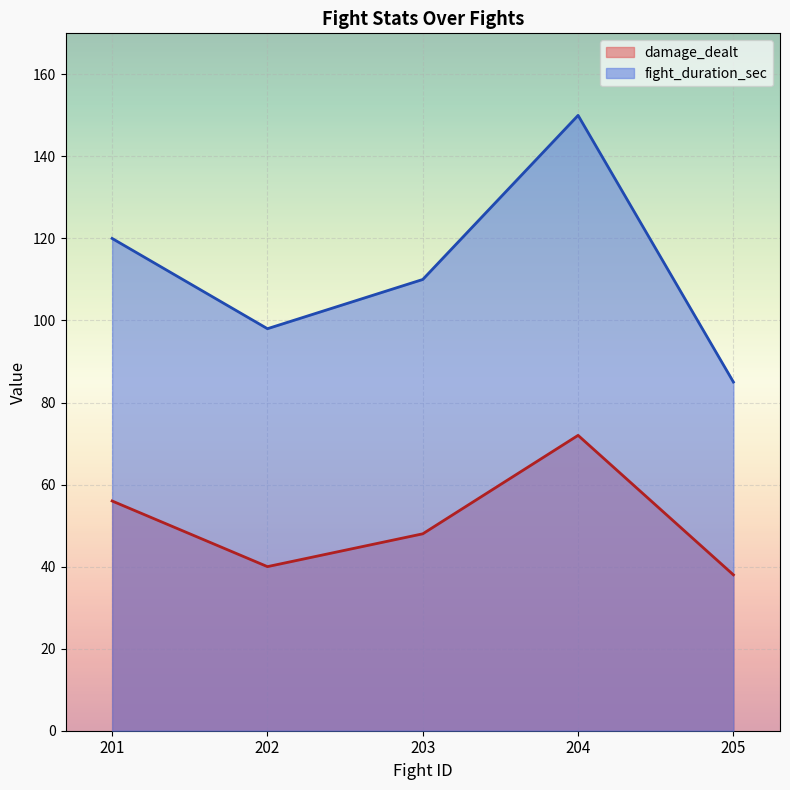

Rank the series by their maximum value, from highest to lowest.

fight_duration_sec (line), damage_dealt (line)